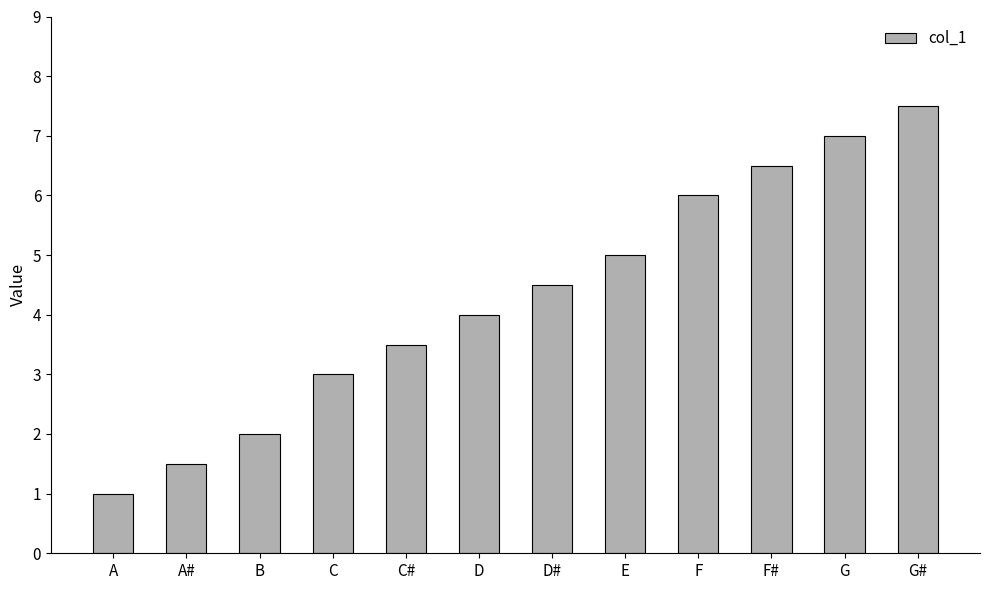

Reading left to right, what are all the values shown in this chart?

1.0	1.5	2.0	3.0	3.5	4.0	4.5	5.0	6.0	6.5	7.0	7.5